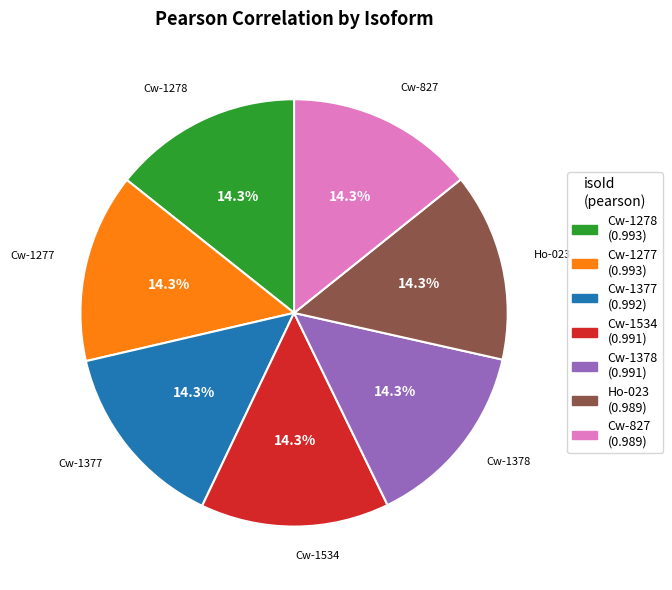

What is the total percentage of Cw-1377 and Cw-827?

28.6%